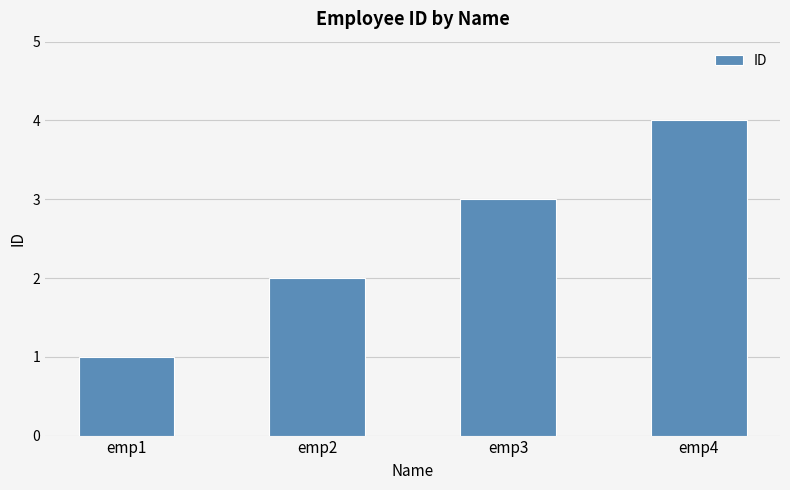

Reading right to left, transcribe all the data shown in this chart.

emp4=4	emp3=3	emp2=2	emp1=1